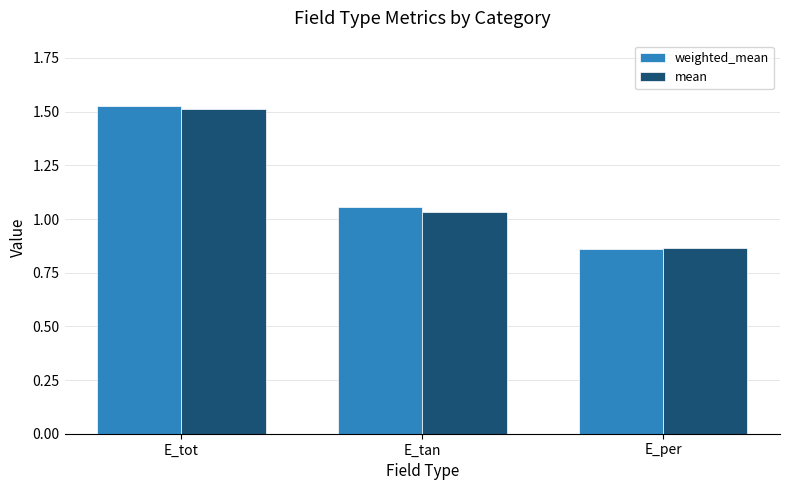

Is it true that weighted_mean equals 1.5 at E_per?

False